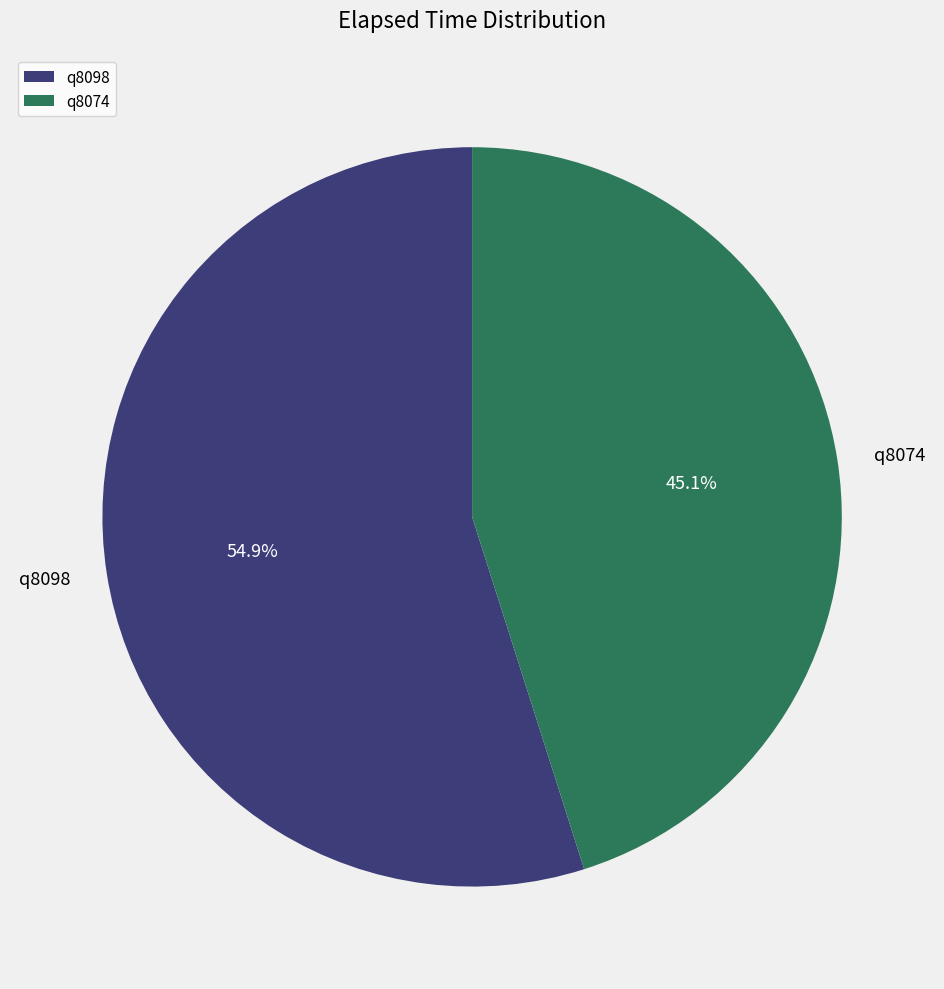

How many segments does this pie chart have?

2